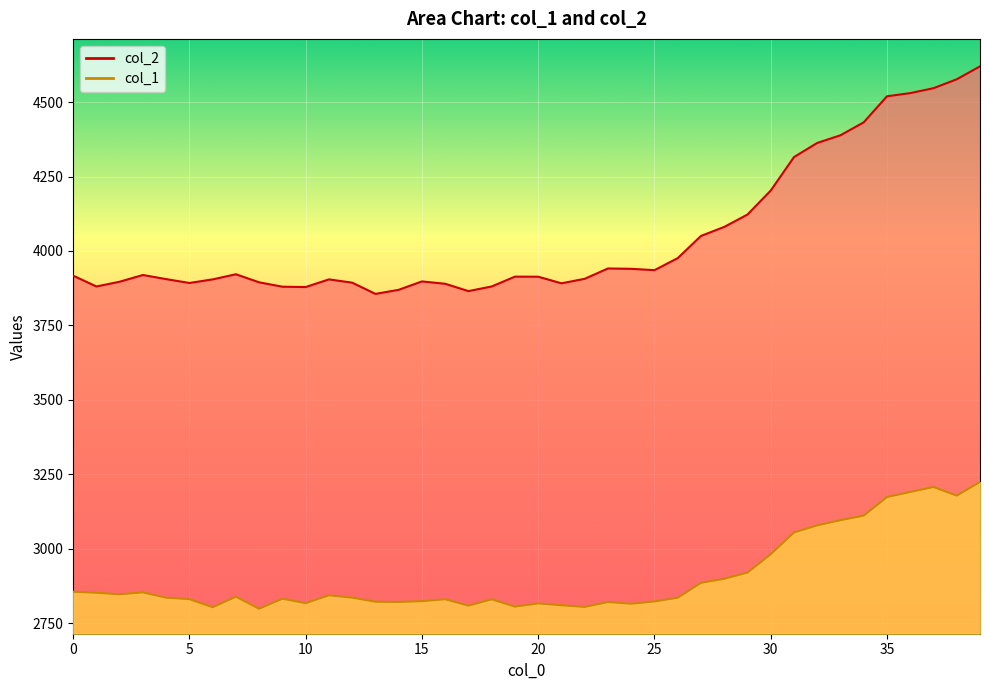

What is the spread (max minus min) of values at 36?

1340.1